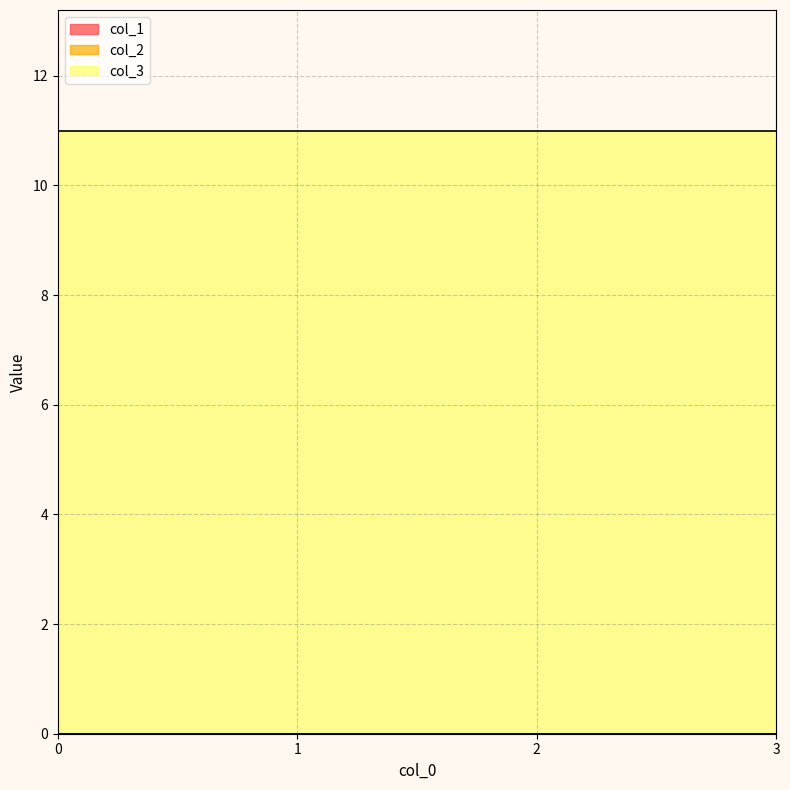

Does the chart display data point markers on the line(s)?

No